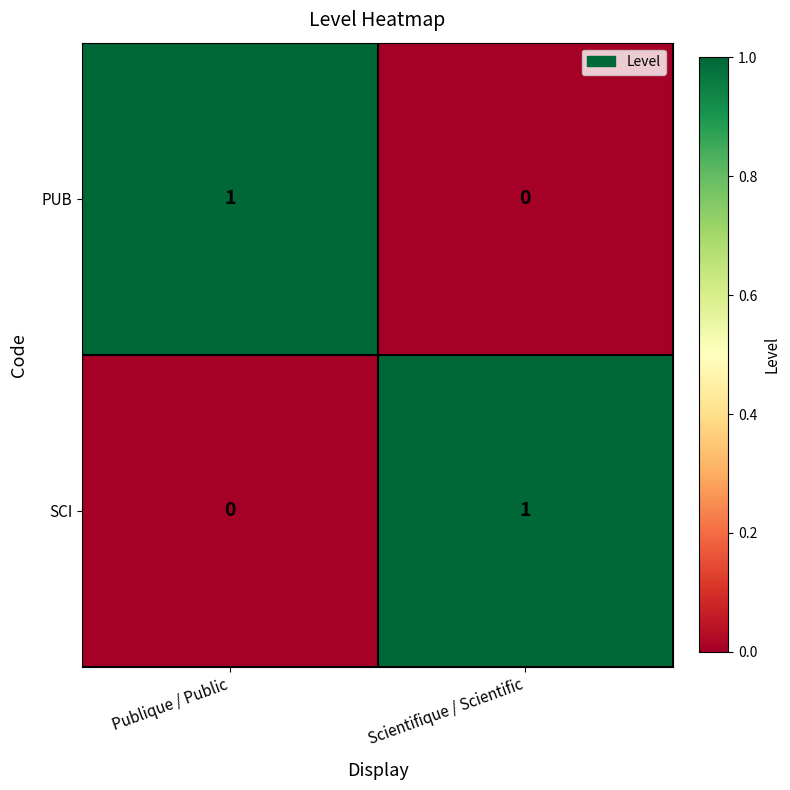

What is the difference between the highest and lowest values at Scientifique / Scientific?

1